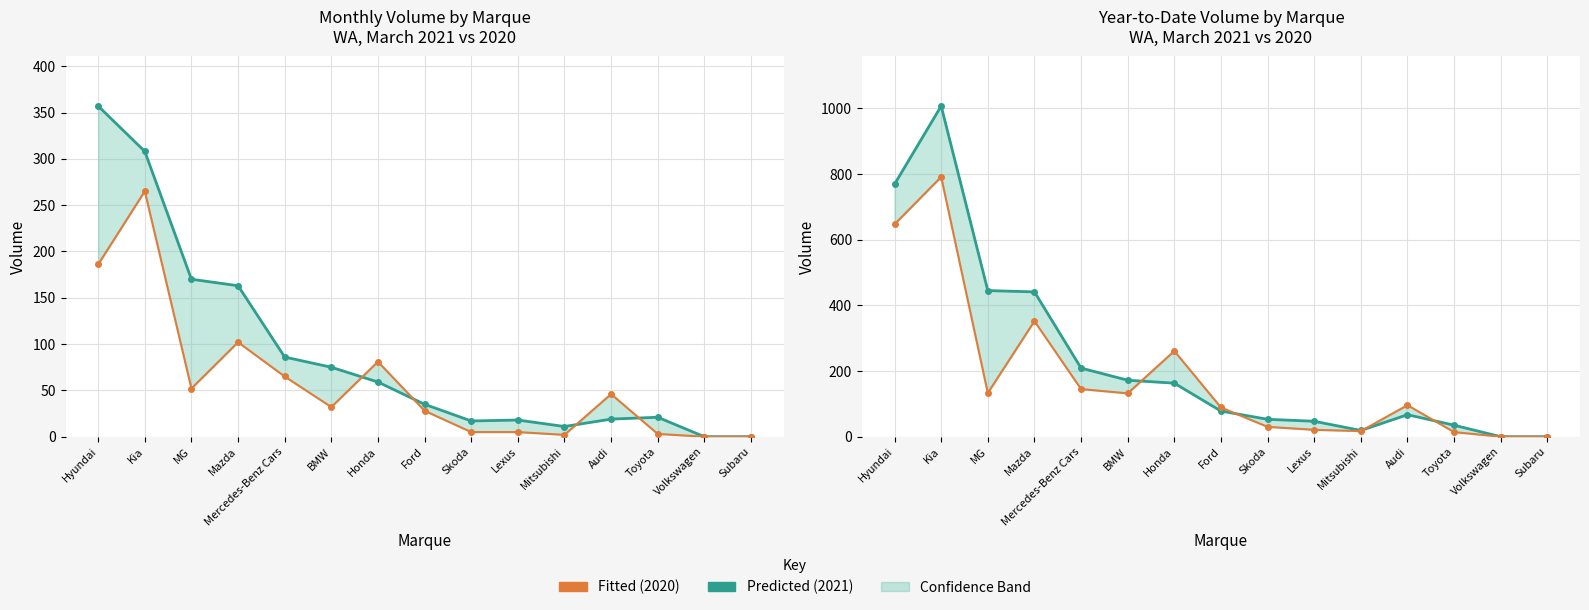

Which has a higher value, Ford or Skoda?

Ford